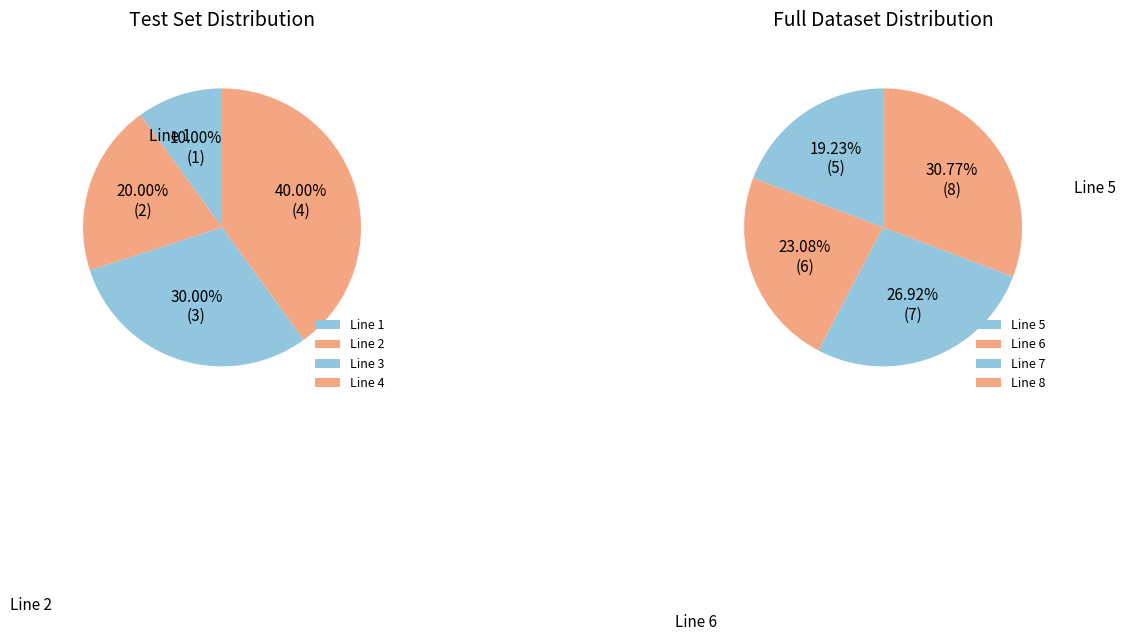

Between Line 8 and Line 2, which is larger?

Line 8